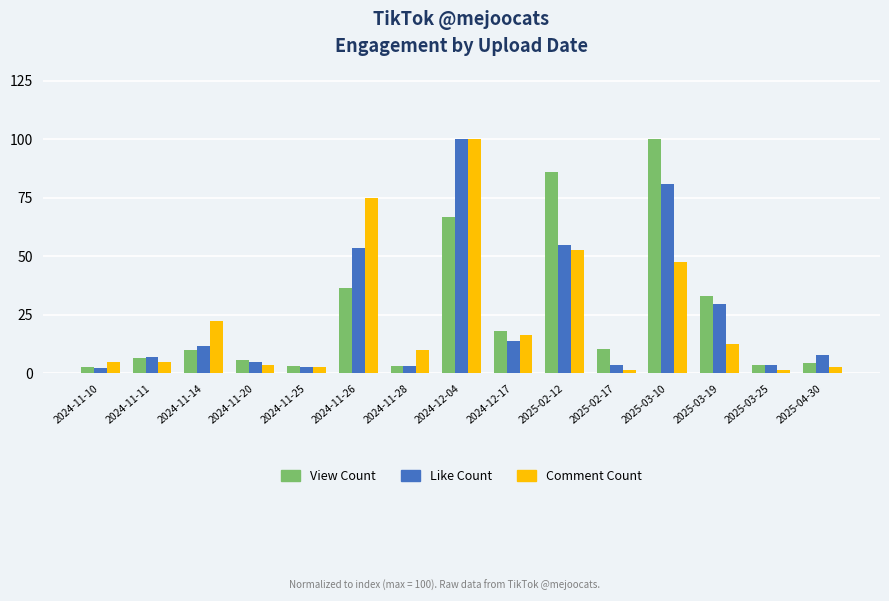

What is the total value across all series at 2024-11-25?

8.6